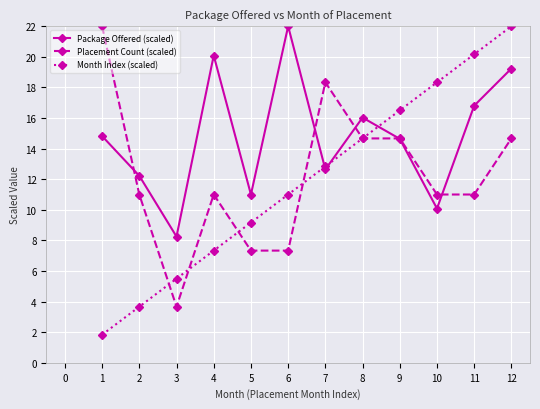

Is it true that Month Index (scaled) equals 11.4 at 4?

False